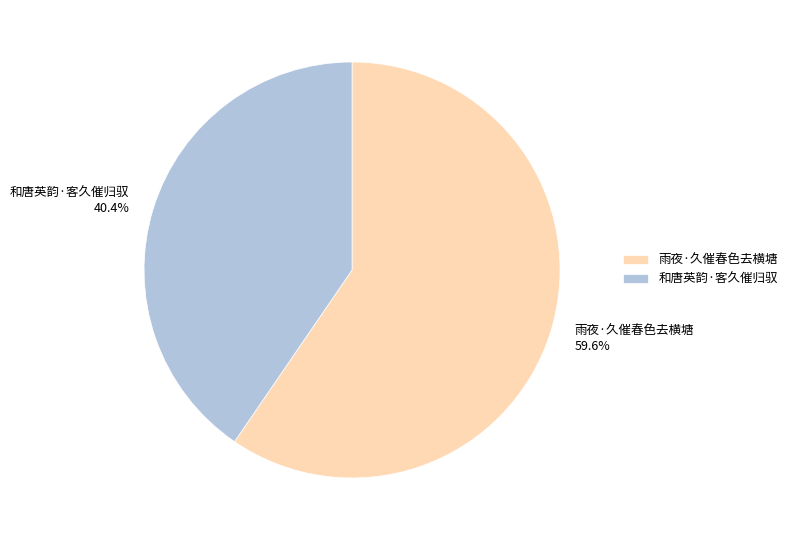

The 和唐英韵·客久催归驭 slice represents 40% of the pie. True or false?

True